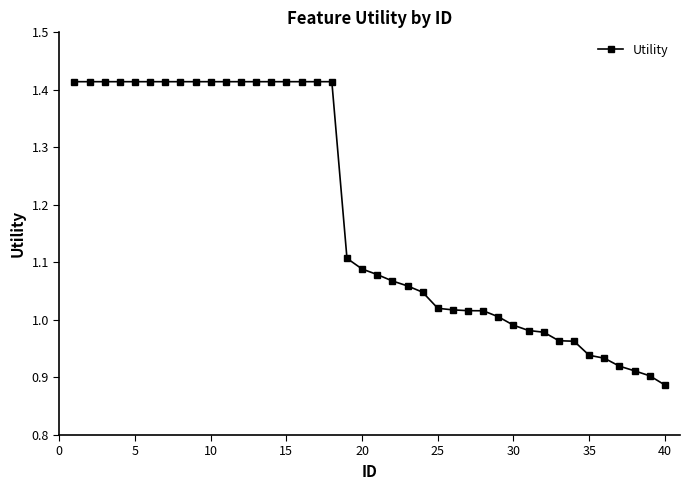

What is the sum of all values?

47.4